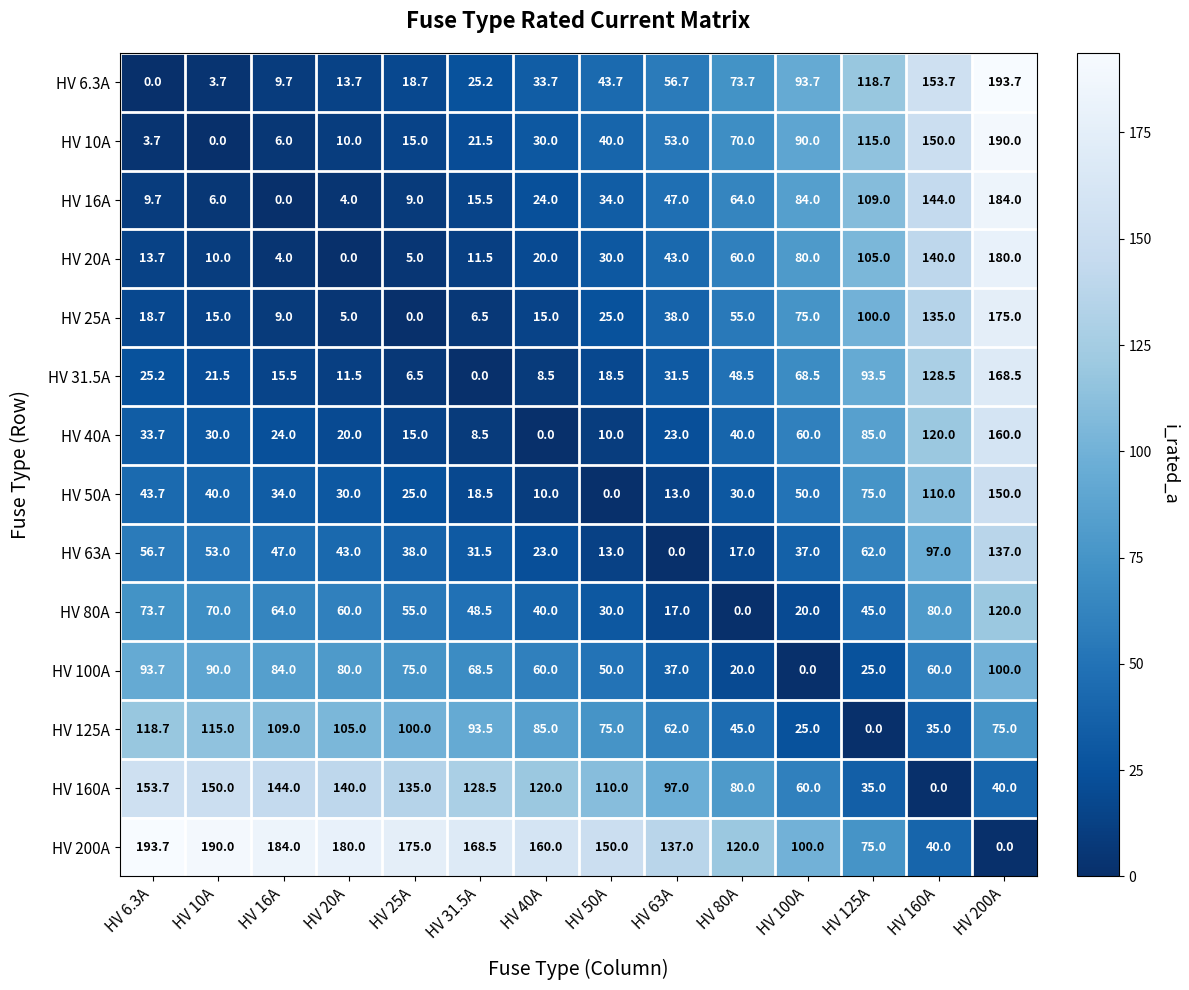

How many values in the HV 6.3A series exceed 43?

7